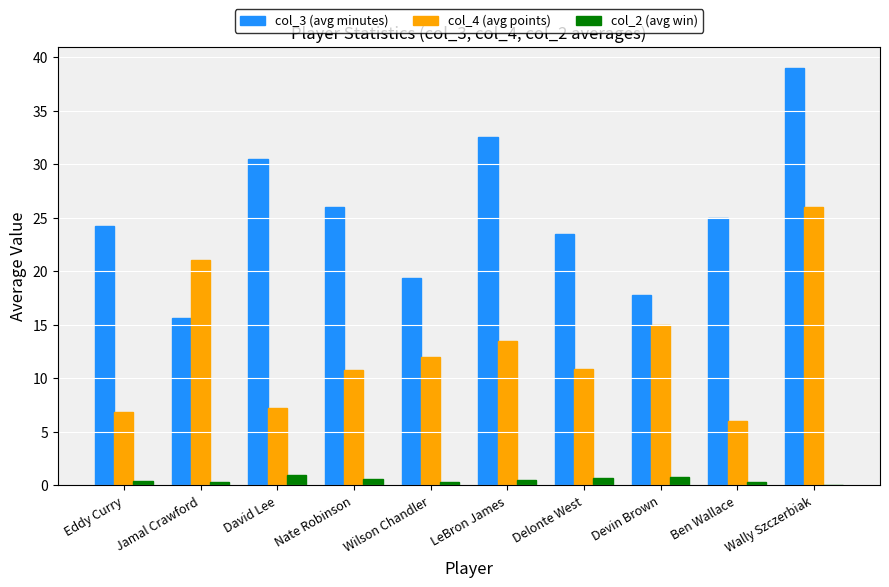

Which category has the highest value across all series?

Wally Szczerbiak